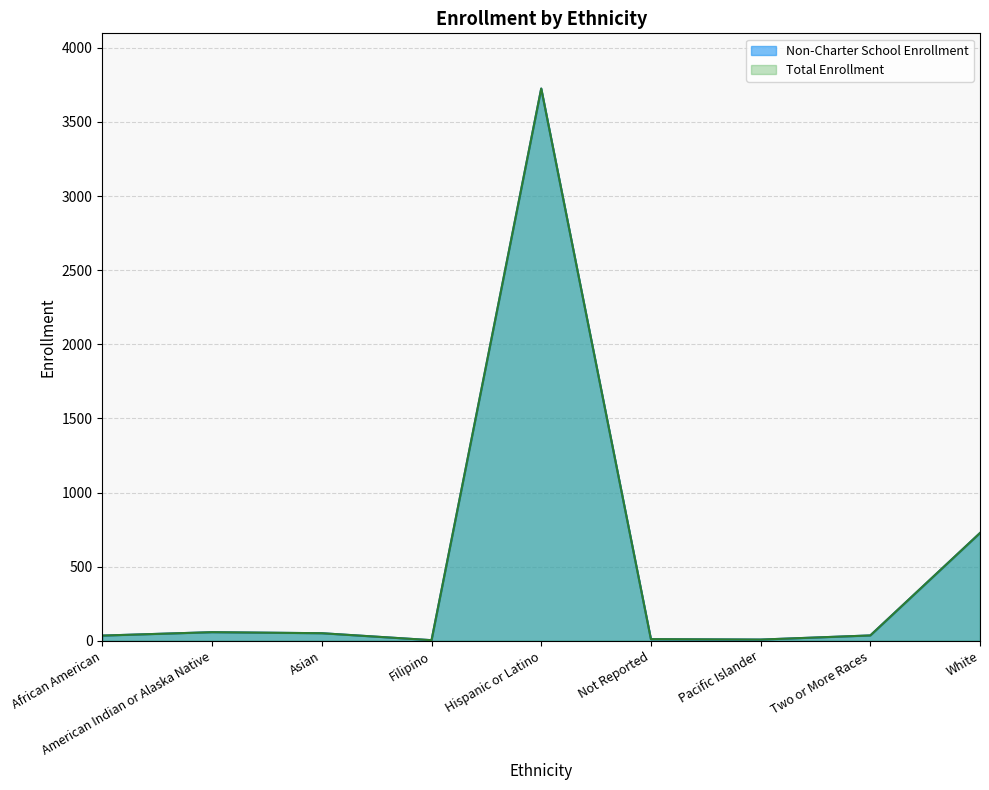

What is the value of the Non-Charter School Enrollment point at the 5th from the left?

3725